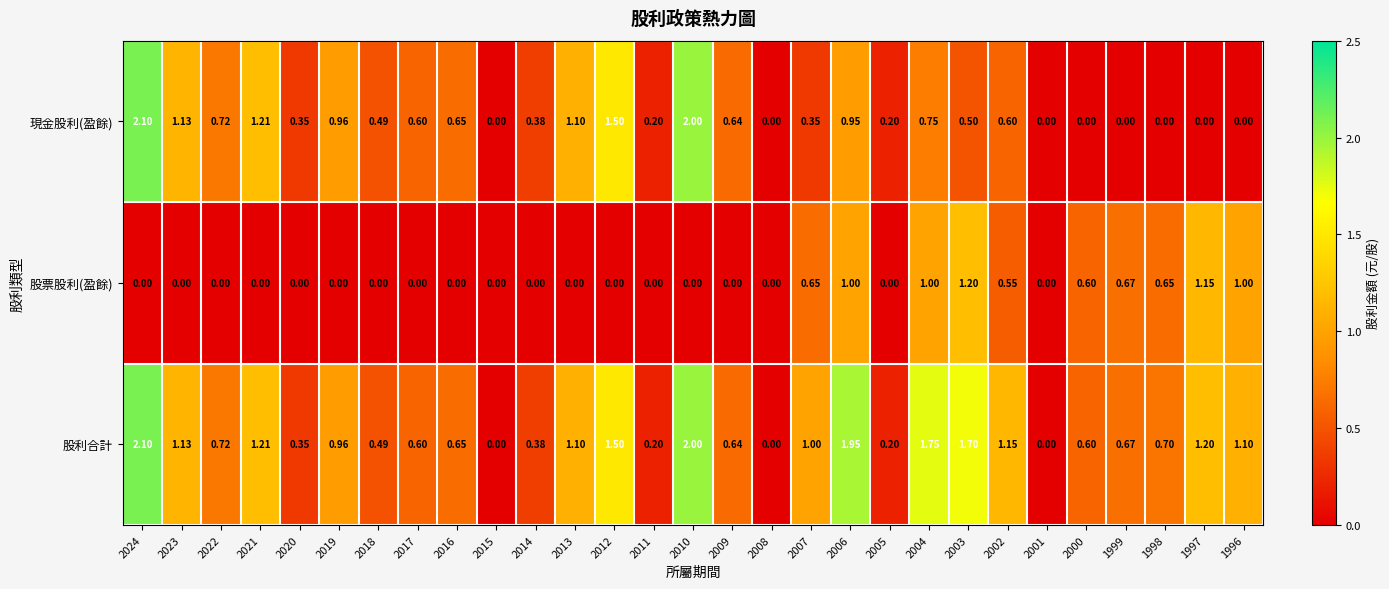

Which series has the largest total across all categories?

股利合計